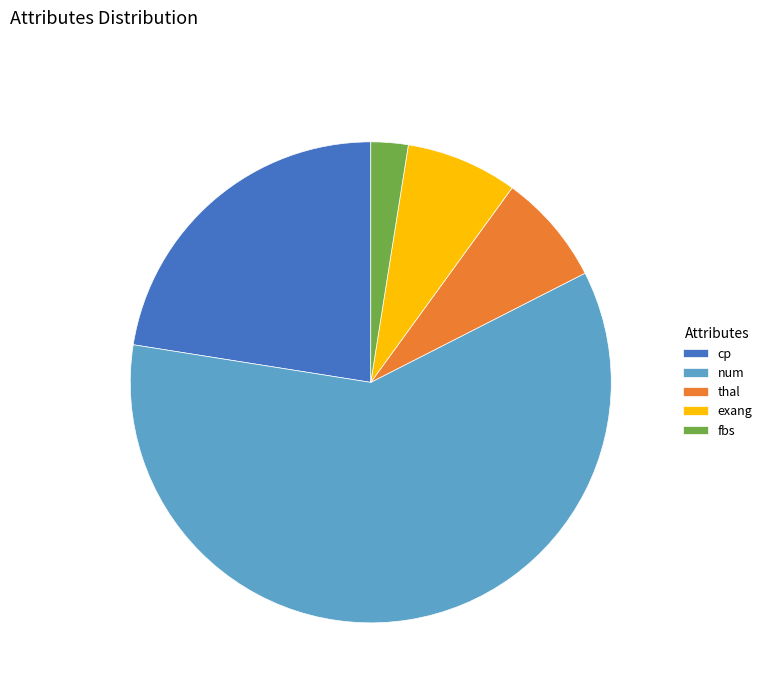

What is the ratio of the value at num to the value at fbs?

24.0